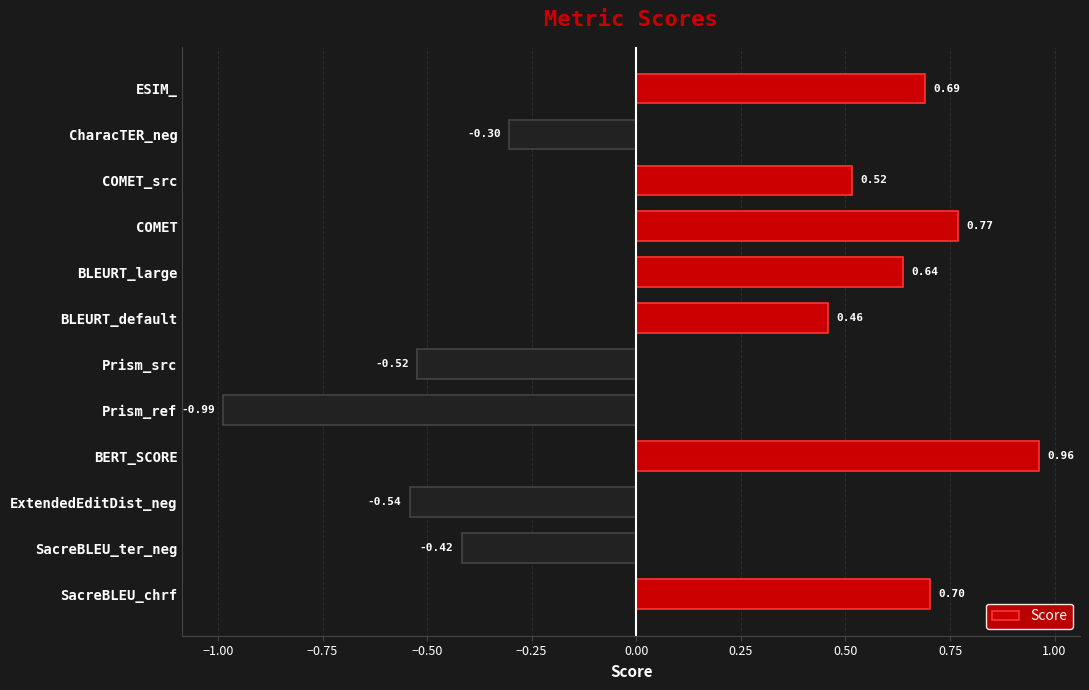

List the labels in order of value, largest first.

BERT_SCORE, COMET, SacreBLEU_chrf, ESIM_, BLEURT_large, COMET_src, BLEURT_default, CharacTER_neg, SacreBLEU_ter_neg, Prism_src, ExtendedEditDist_neg, Prism_ref